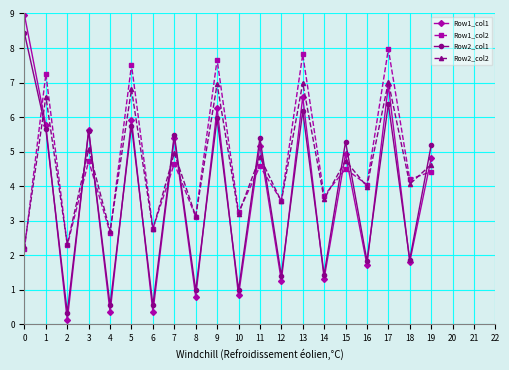

At how many categories does at least one series exceed 4?

13